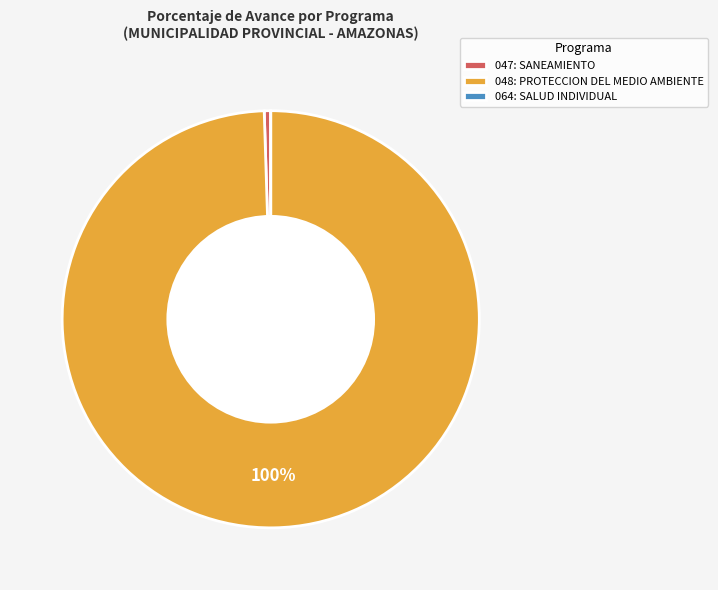

To the nearest percent, what is the difference between the largest and smallest slice percentages?

100%